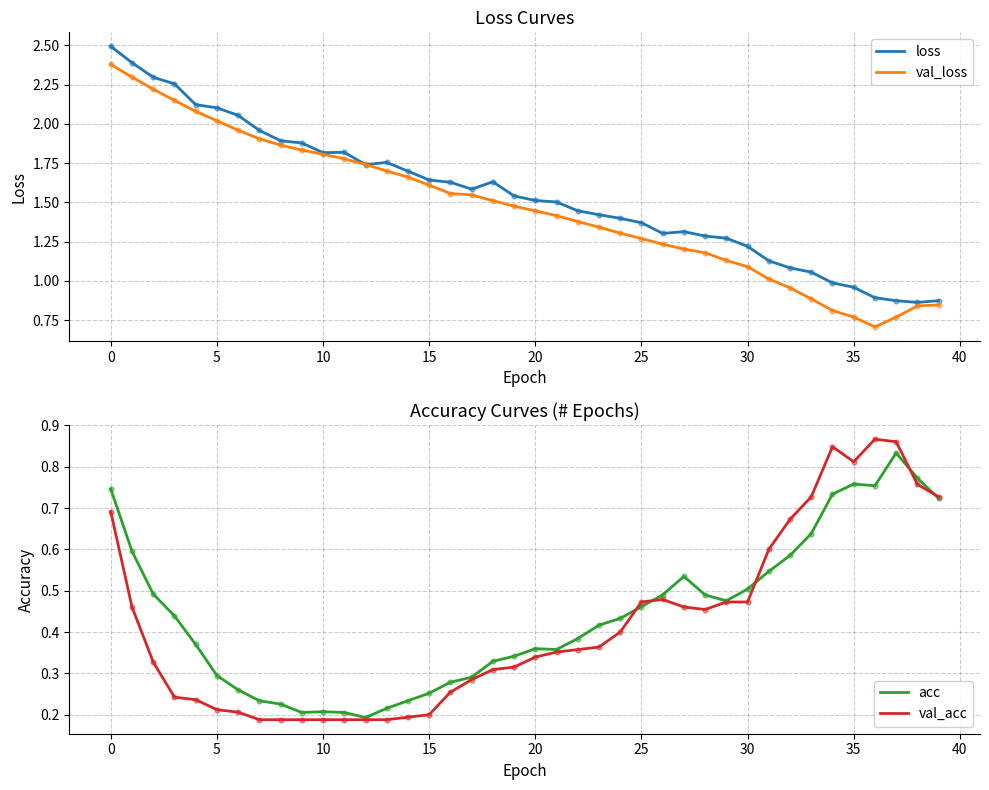

Which series contains the highest Y value?

loss